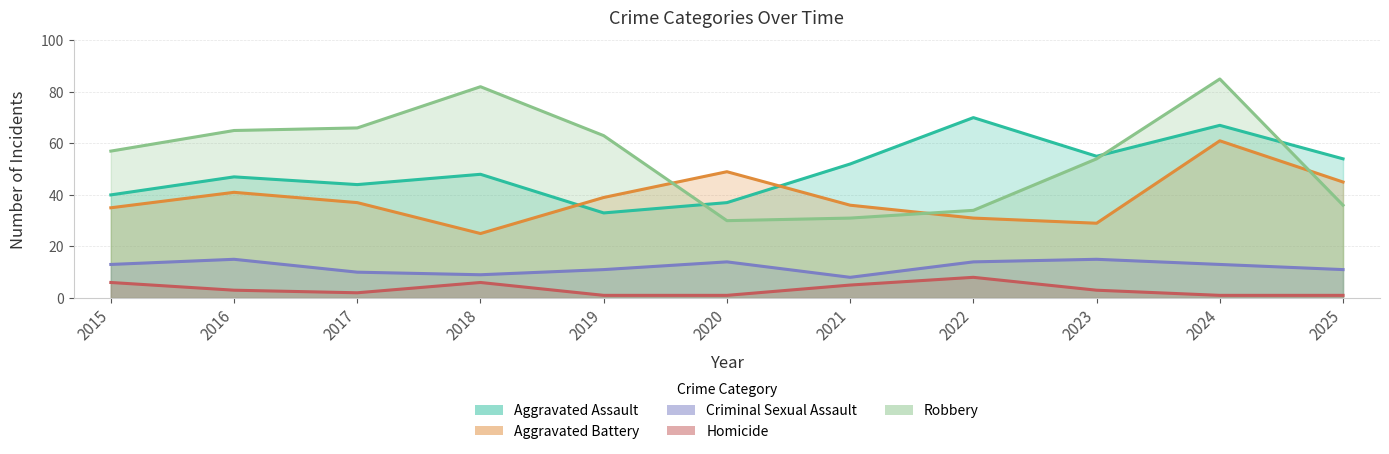

Read the Aggravated Battery value at 2021, to the nearest 10.

40